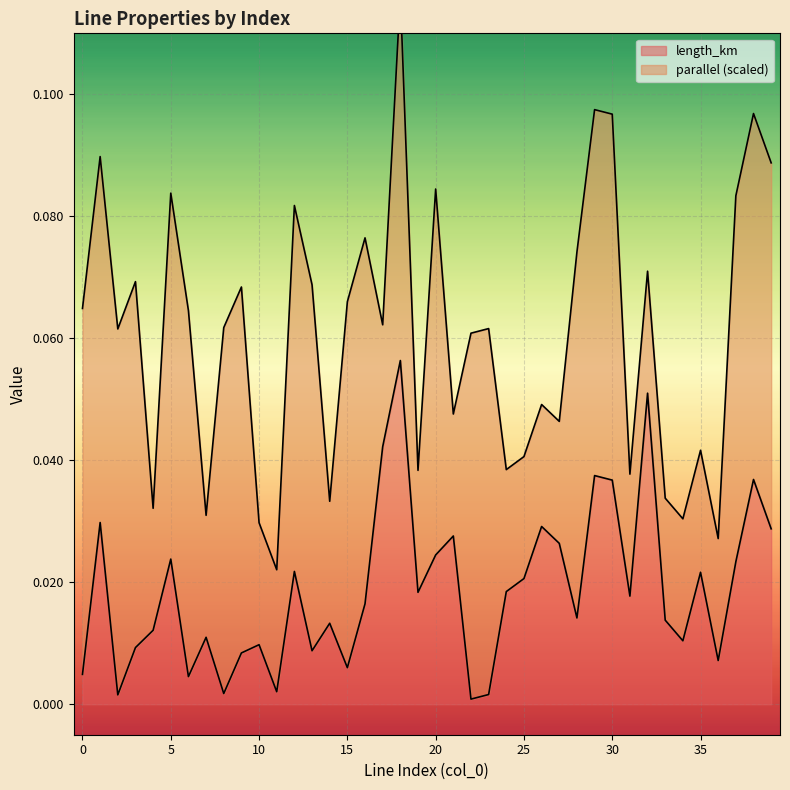

Which category has the highest value across all series?

18